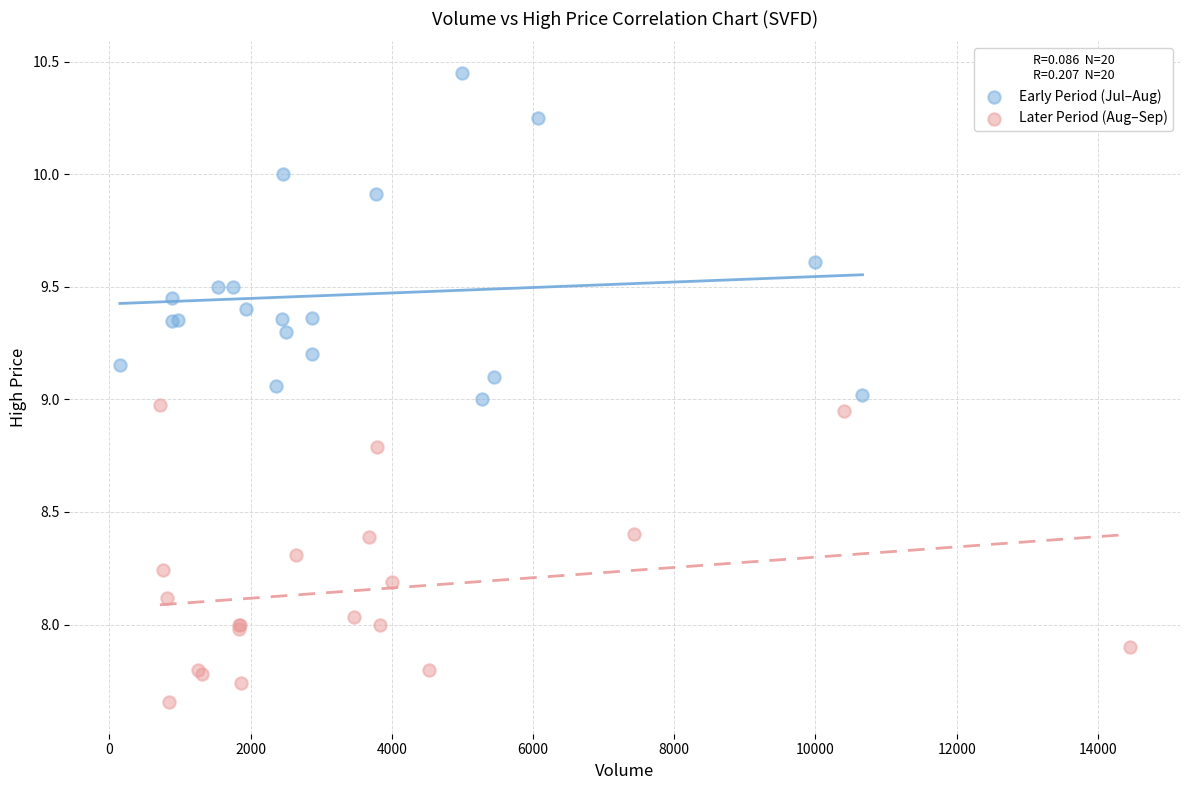

Which series contains the highest Y value?

Early Period (Jul–Aug)